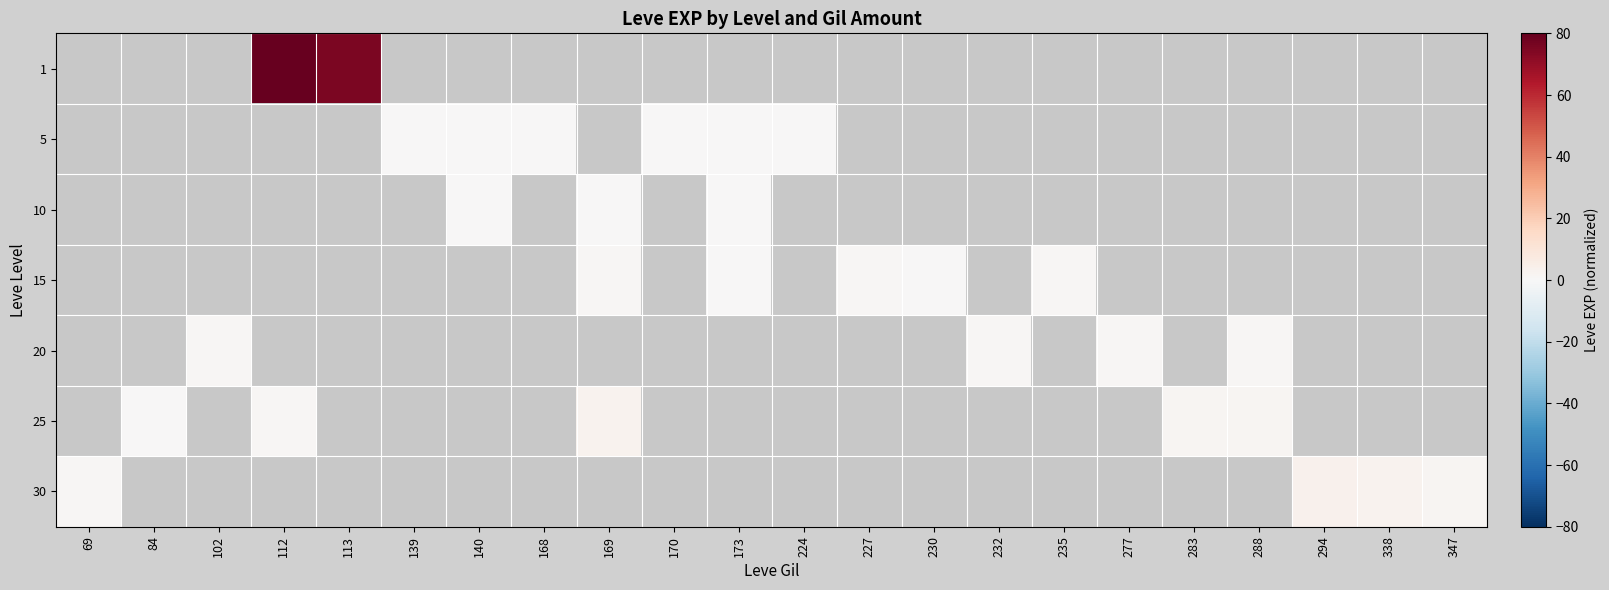

At 168, list the series in order from largest to smallest.

1, 5, 10, 15, 20, 25, 30